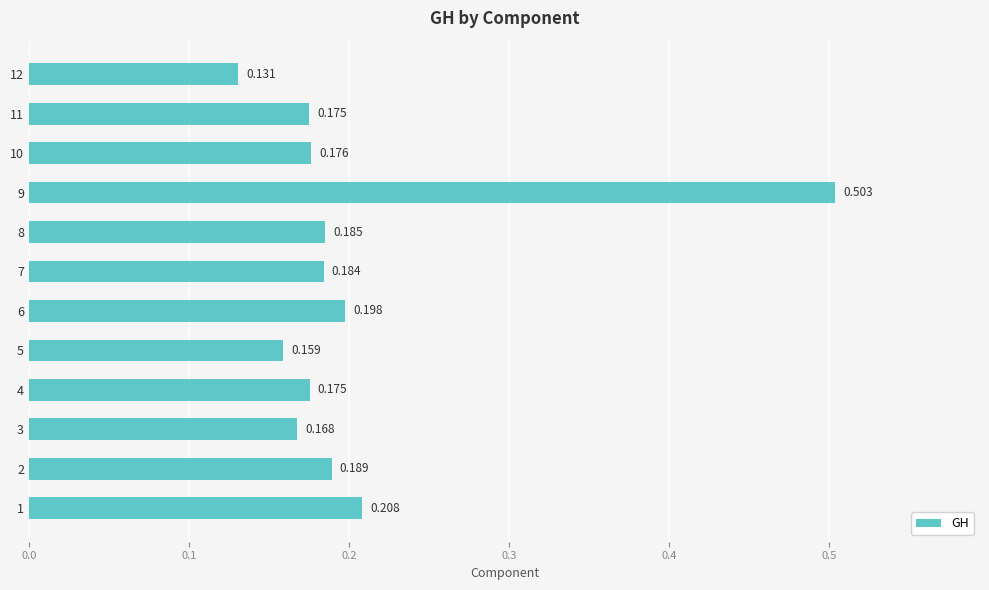

Count the number of data series in this chart.

1